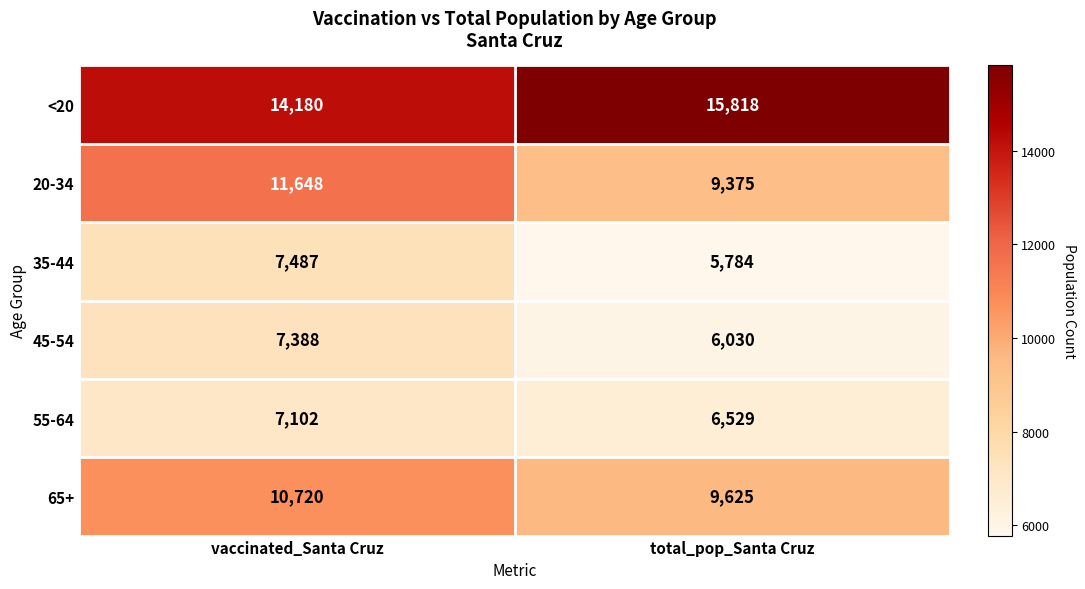

Between vaccinated_Santa Cruz and total_pop_Santa Cruz, which series saw the biggest shift?

20-34